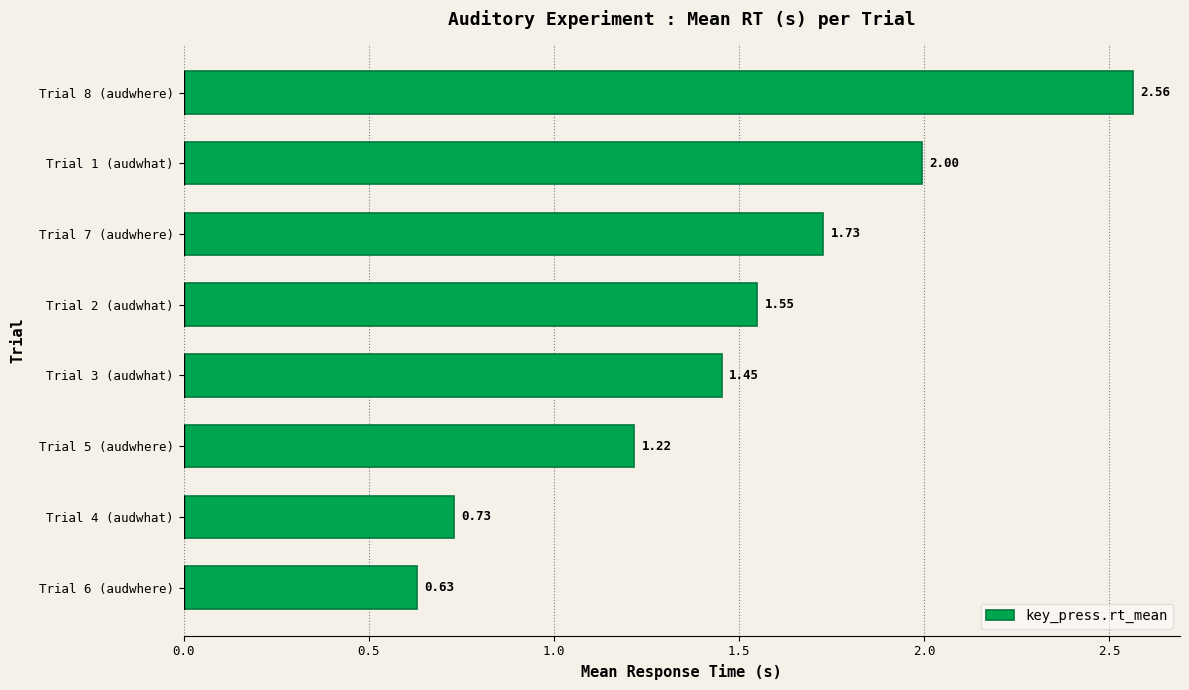

How many bars are there in total?

8